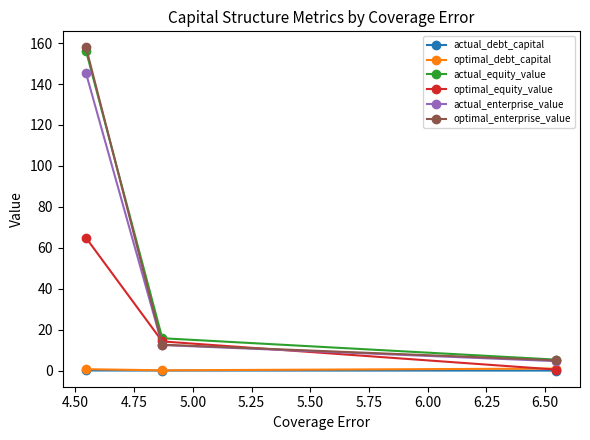

Which series has the largest range (max minus min)?

optimal_enterprise_value